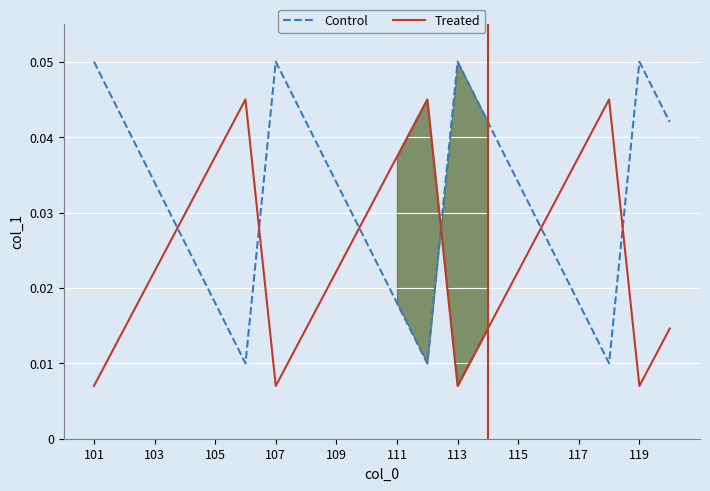

What is the sum of all Control values?

0.6